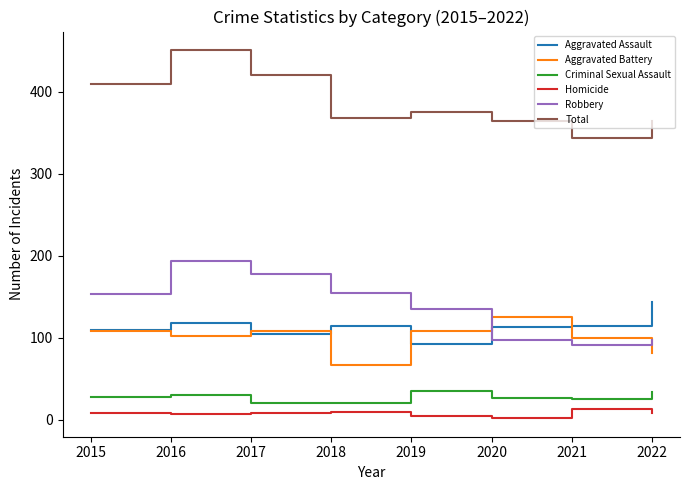

What is the total value across all series at 2020?

730